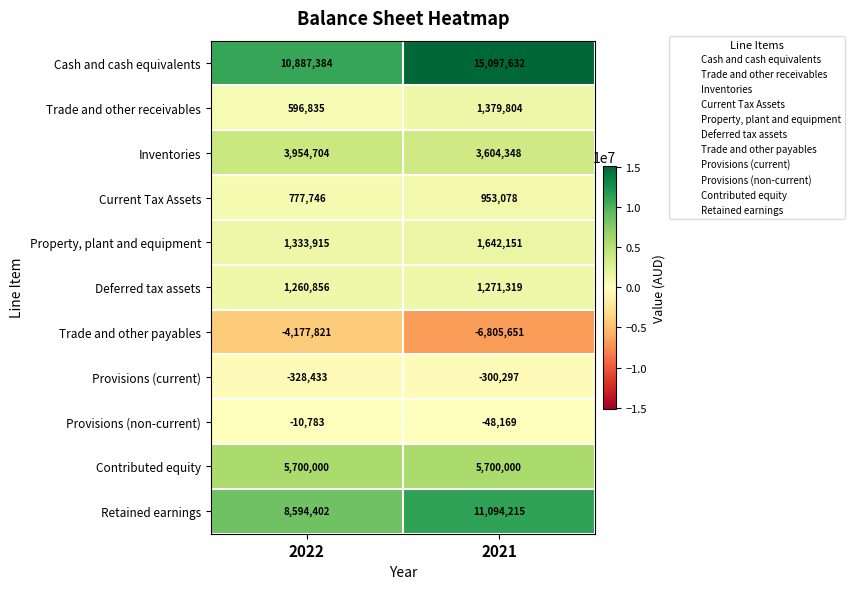

What is the smallest value displayed?

-6805651